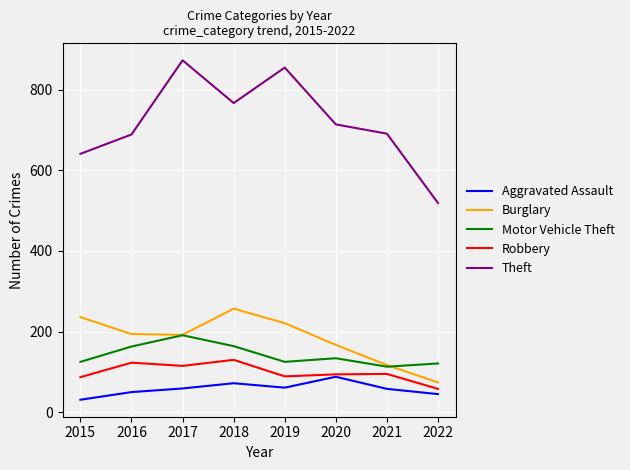

True or false: Motor Vehicle Theft and Aggravated Assault cross at least once.

False